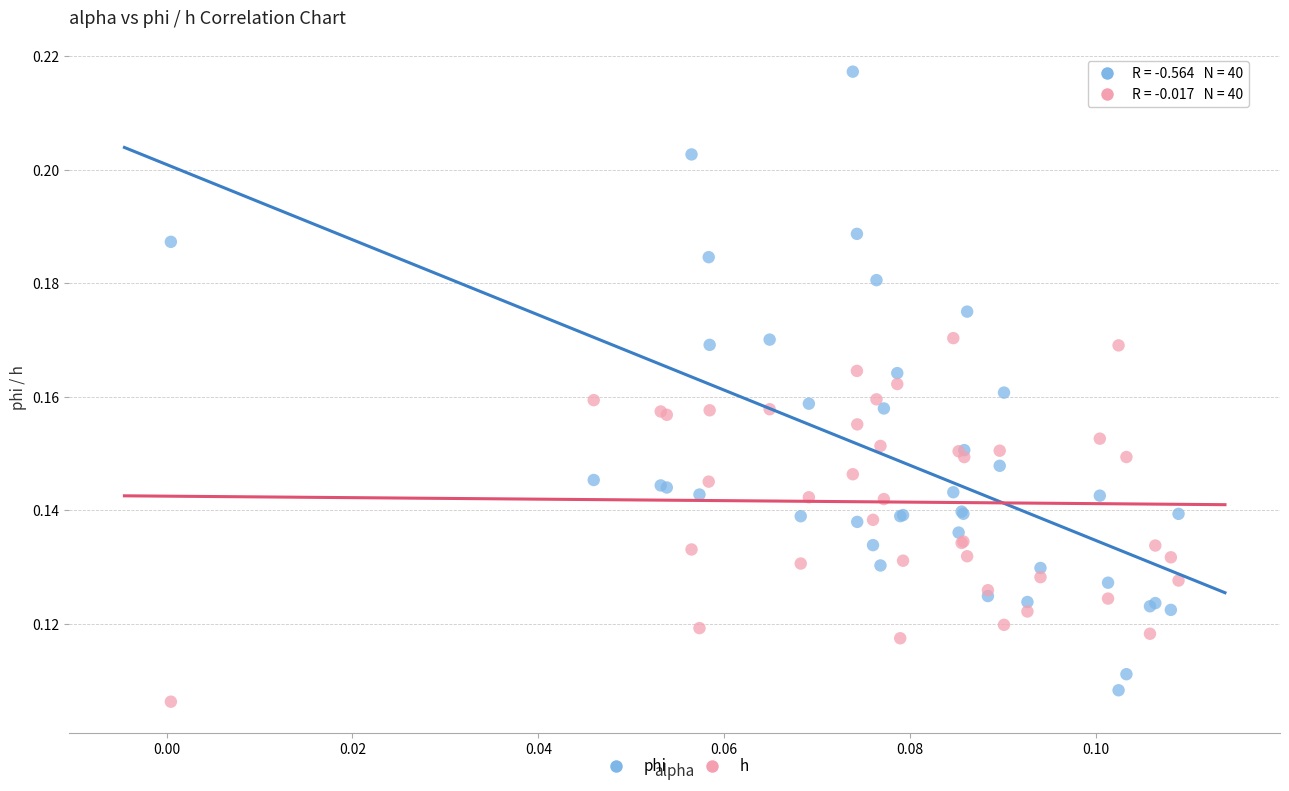

Which series contains the highest Y value?

phi